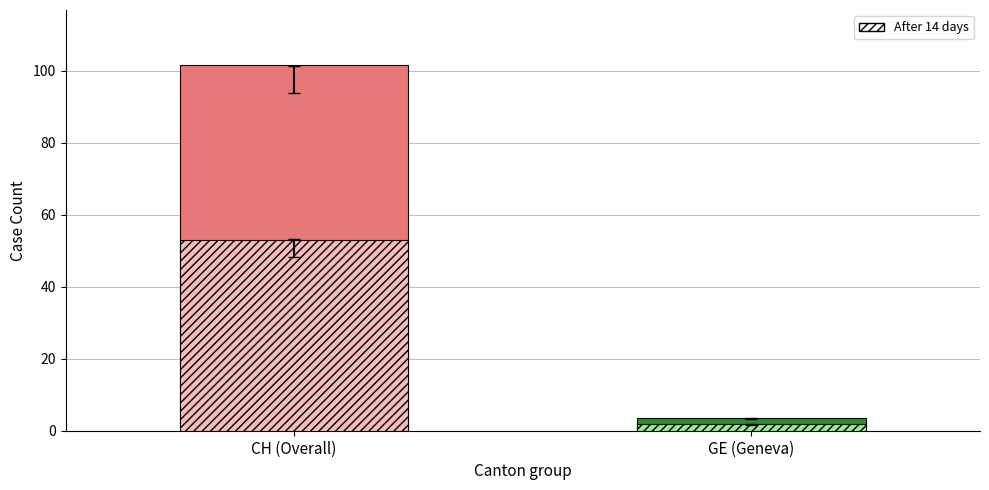

What is the maximum value shown in the chart?

101.6